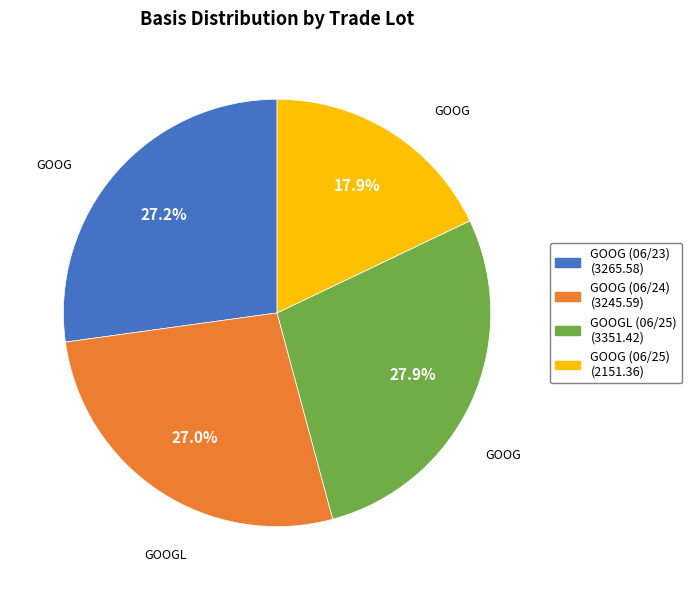

What percentage do GOOG (06/25) and GOOGL (06/25) together represent?

45.8%